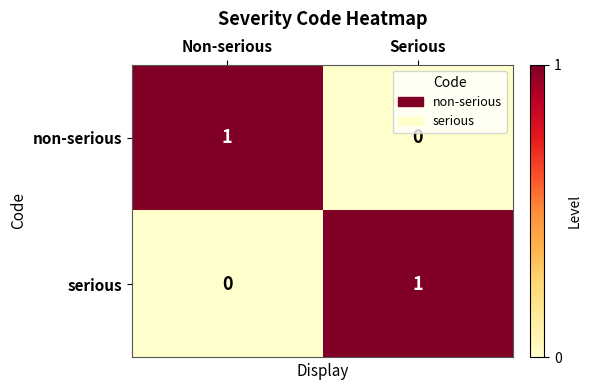

True or false: serious has a value of 1 at Serious.

True